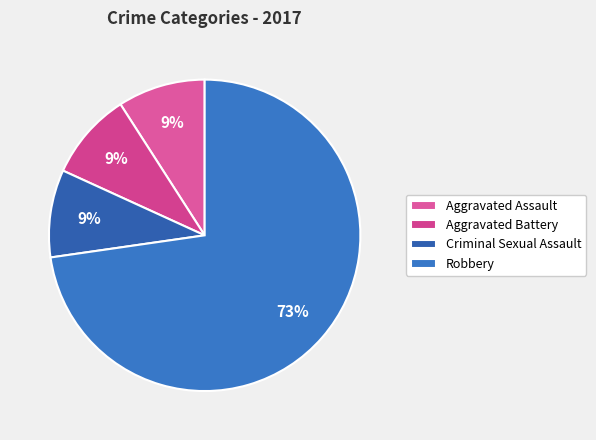

How many segments does this pie chart have?

4